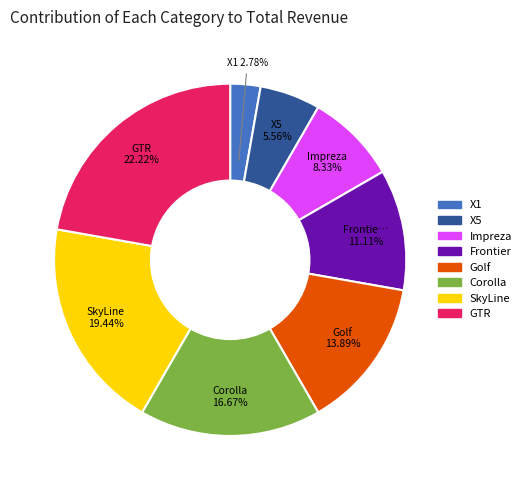

What is the smallest slice in the pie chart?

X1